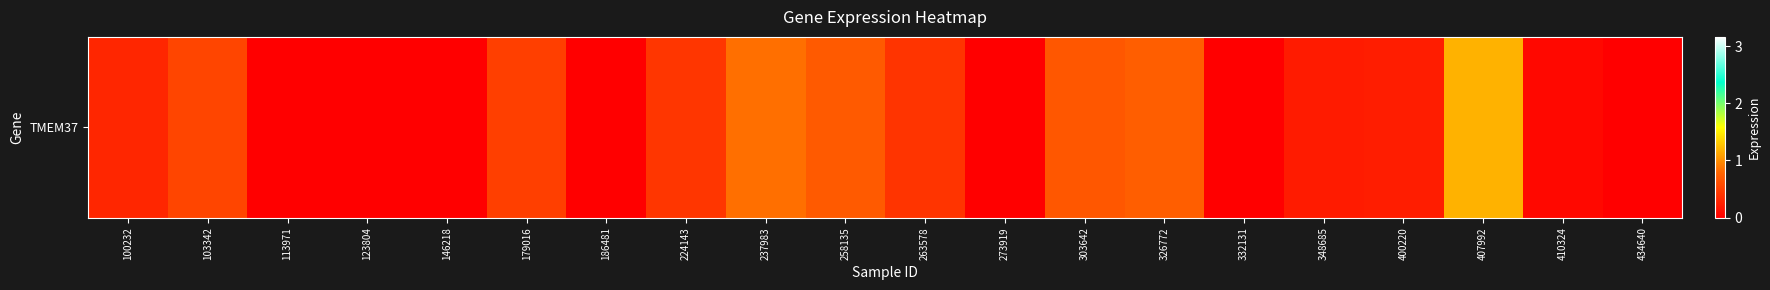

Rank the categories by value from highest to lowest.

407992, 237983, 326772, 258135, 303642, 103342, 179016, 224143, 263578, 100232, 400220, 348685, 410324, 113971, 123804, 146218, 186481, 273919, 332131, 434640